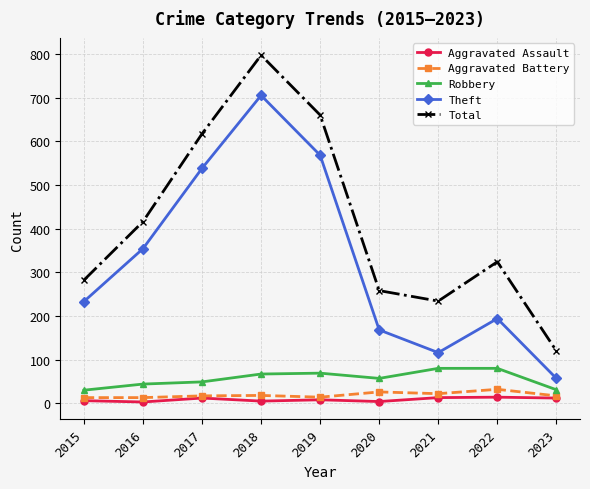

True or false: Theft and Aggravated Battery cross at least once.

False